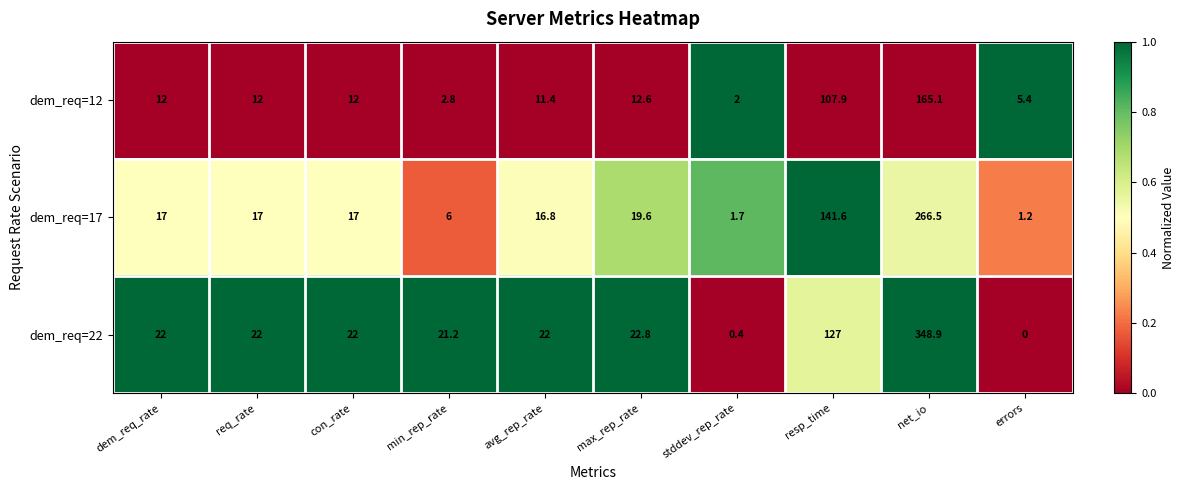

What is the sum of all dem_req=17 values?

504.4